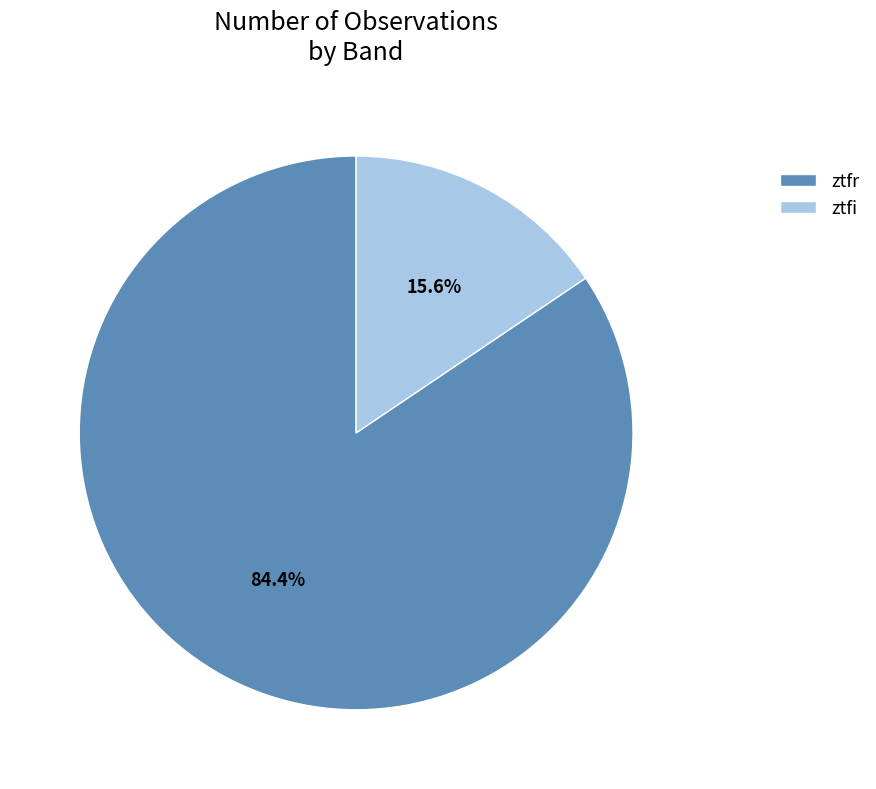

To the nearest percent, what is the difference between the ztfr and ztfi slice percentages?

69%